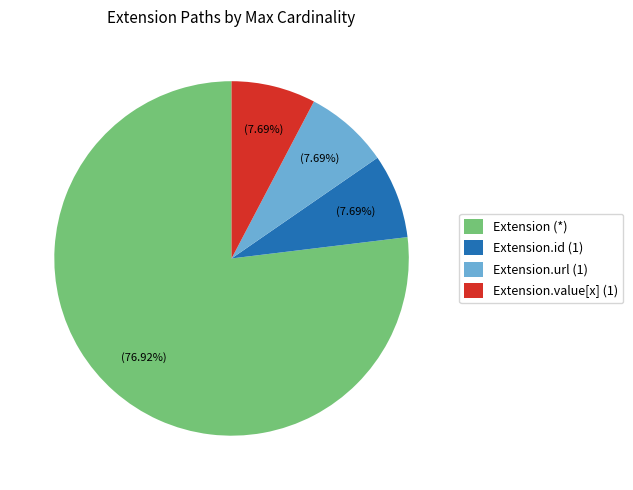

What is the ratio of the value at Extension.value[x] (1) to the value at Extension.id (1)?

1.0